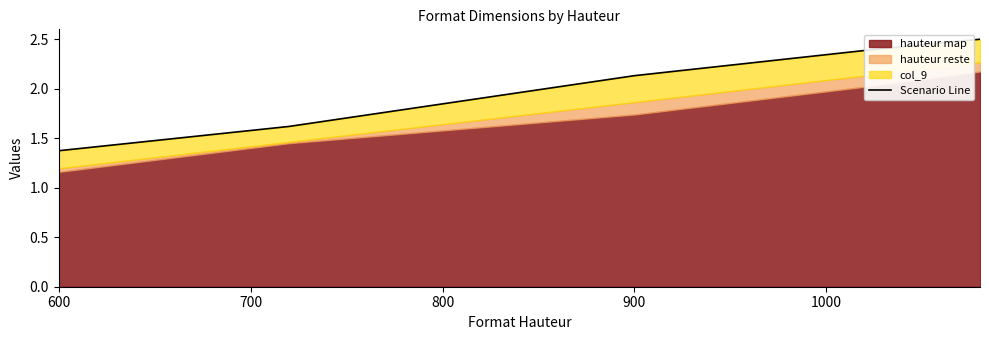

How many data points are less than 2?

2